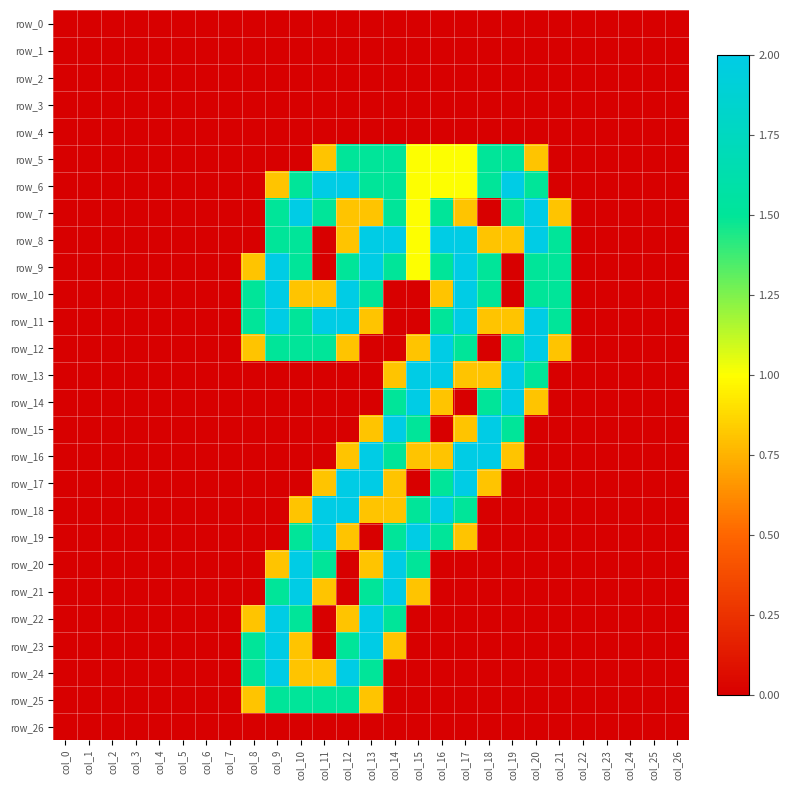

Reading left to right, extract all data points from this chart.

row_0: 0.0	0.0	0.0	0.0	0.0	0.0	0.0	0.0	0.0	0.0	0.0	0.0	0.0	0.0	0.0	0.0	0.0	0.0	0.0	0.0	0.0	0.0	0.0	0.0	0.0	0.0	0.0
row_1: 0.0	0.0	0.0	0.0	0.0	0.0	0.0	0.0	0.0	0.0	0.0	0.0	0.0	0.0	0.0	0.0	0.0	0.0	0.0	0.0	0.0	0.0	0.0	0.0	0.0	0.0	0.0
row_2: 0.0	0.0	0.0	0.0	0.0	0.0	0.0	0.0	0.0	0.0	0.0	0.0	0.0	0.0	0.0	0.0	0.0	0.0	0.0	0.0	0.0	0.0	0.0	0.0	0.0	0.0	0.0
row_3: 0.0	0.0	0.0	0.0	0.0	0.0	0.0	0.0	0.0	0.0	0.0	0.0	0.0	0.0	0.0	0.0	0.0	0.0	0.0	0.0	0.0	0.0	0.0	0.0	0.0	0.0	0.0
row_4: 0.0	0.0	0.0	0.0	0.0	0.0	0.0	0.0	0.0	0.0	0.0	0.0	0.0	0.0	0.0	0.0	0.0	0.0	0.0	0.0	0.0	0.0	0.0	0.0	0.0	0.0	0.0
row_5: 0.0	0.0	0.0	0.0	0.0	0.0	0.0	0.0	0.0	0.0	0.0	0.8	1.5	1.5	1.5	1.0	1.0	1.0	1.5	1.5	0.8	0.0	0.0	0.0	0.0	0.0	0.0
row_6: 0.0	0.0	0.0	0.0	0.0	0.0	0.0	0.0	0.0	0.8	1.5	2.0	2.0	1.5	1.5	1.0	1.0	1.0	1.5	2.0	1.5	0.0	0.0	0.0	0.0	0.0	0.0
row_7: 0.0	0.0	0.0	0.0	0.0	0.0	0.0	0.0	0.0	1.5	2.0	1.5	0.8	0.8	1.5	1.0	1.5	0.8	0.0	1.5	2.0	0.8	0.0	0.0	0.0	0.0	0.0
row_8: 0.0	0.0	0.0	0.0	0.0	0.0	0.0	0.0	0.0	1.5	1.5	0.0	0.8	2.0	2.0	1.0	2.0	2.0	0.8	0.8	2.0	1.5	0.0	0.0	0.0	0.0	0.0
row_9: 0.0	0.0	0.0	0.0	0.0	0.0	0.0	0.0	0.8	2.0	1.5	0.0	1.5	2.0	1.5	1.0	1.5	2.0	1.5	0.0	1.5	1.5	0.0	0.0	0.0	0.0	0.0
row_10: 0.0	0.0	0.0	0.0	0.0	0.0	0.0	0.0	1.5	2.0	0.8	0.8	2.0	1.5	0.0	0.0	0.8	2.0	1.5	0.0	1.5	1.5	0.0	0.0	0.0	0.0	0.0
row_11: 0.0	0.0	0.0	0.0	0.0	0.0	0.0	0.0	1.5	2.0	1.5	2.0	2.0	0.8	0.0	0.0	1.5	2.0	0.8	0.8	2.0	1.5	0.0	0.0	0.0	0.0	0.0
row_12: 0.0	0.0	0.0	0.0	0.0	0.0	0.0	0.0	0.8	1.5	1.5	1.5	0.8	0.0	0.0	0.8	2.0	1.5	0.0	1.5	2.0	0.8	0.0	0.0	0.0	0.0	0.0
row_13: 0.0	0.0	0.0	0.0	0.0	0.0	0.0	0.0	0.0	0.0	0.0	0.0	0.0	0.0	0.8	2.0	2.0	0.8	0.8	2.0	1.5	0.0	0.0	0.0	0.0	0.0	0.0
row_14: 0.0	0.0	0.0	0.0	0.0	0.0	0.0	0.0	0.0	0.0	0.0	0.0	0.0	0.0	1.5	2.0	0.8	0.0	1.5	2.0	0.8	0.0	0.0	0.0	0.0	0.0	0.0
row_15: 0.0	0.0	0.0	0.0	0.0	0.0	0.0	0.0	0.0	0.0	0.0	0.0	0.0	0.8	2.0	1.5	0.0	0.8	2.0	1.5	0.0	0.0	0.0	0.0	0.0	0.0	0.0
row_16: 0.0	0.0	0.0	0.0	0.0	0.0	0.0	0.0	0.0	0.0	0.0	0.0	0.8	2.0	1.5	0.8	0.8	2.0	2.0	0.8	0.0	0.0	0.0	0.0	0.0	0.0	0.0
row_17: 0.0	0.0	0.0	0.0	0.0	0.0	0.0	0.0	0.0	0.0	0.0	0.8	2.0	2.0	0.8	0.0	1.5	2.0	0.8	0.0	0.0	0.0	0.0	0.0	0.0	0.0	0.0
row_18: 0.0	0.0	0.0	0.0	0.0	0.0	0.0	0.0	0.0	0.0	0.8	2.0	2.0	0.8	0.8	1.5	2.0	1.5	0.0	0.0	0.0	0.0	0.0	0.0	0.0	0.0	0.0
row_19: 0.0	0.0	0.0	0.0	0.0	0.0	0.0	0.0	0.0	0.0	1.5	2.0	0.8	0.0	1.5	2.0	1.5	0.8	0.0	0.0	0.0	0.0	0.0	0.0	0.0	0.0	0.0
row_20: 0.0	0.0	0.0	0.0	0.0	0.0	0.0	0.0	0.0	0.8	2.0	1.5	0.0	0.8	2.0	1.5	0.0	0.0	0.0	0.0	0.0	0.0	0.0	0.0	0.0	0.0	0.0
row_21: 0.0	0.0	0.0	0.0	0.0	0.0	0.0	0.0	0.0	1.5	2.0	0.8	0.0	1.5	2.0	0.8	0.0	0.0	0.0	0.0	0.0	0.0	0.0	0.0	0.0	0.0	0.0
row_22: 0.0	0.0	0.0	0.0	0.0	0.0	0.0	0.0	0.8	2.0	1.5	0.0	0.8	2.0	1.5	0.0	0.0	0.0	0.0	0.0	0.0	0.0	0.0	0.0	0.0	0.0	0.0
row_23: 0.0	0.0	0.0	0.0	0.0	0.0	0.0	0.0	1.5	2.0	0.8	0.0	1.5	2.0	0.8	0.0	0.0	0.0	0.0	0.0	0.0	0.0	0.0	0.0	0.0	0.0	0.0
row_24: 0.0	0.0	0.0	0.0	0.0	0.0	0.0	0.0	1.5	2.0	0.8	0.8	2.0	1.5	0.0	0.0	0.0	0.0	0.0	0.0	0.0	0.0	0.0	0.0	0.0	0.0	0.0
row_25: 0.0	0.0	0.0	0.0	0.0	0.0	0.0	0.0	0.8	1.5	1.5	1.5	1.5	0.8	0.0	0.0	0.0	0.0	0.0	0.0	0.0	0.0	0.0	0.0	0.0	0.0	0.0
row_26: 0.0	0.0	0.0	0.0	0.0	0.0	0.0	0.0	0.0	0.0	0.0	0.0	0.0	0.0	0.0	0.0	0.0	0.0	0.0	0.0	0.0	0.0	0.0	0.0	0.0	0.0	0.0